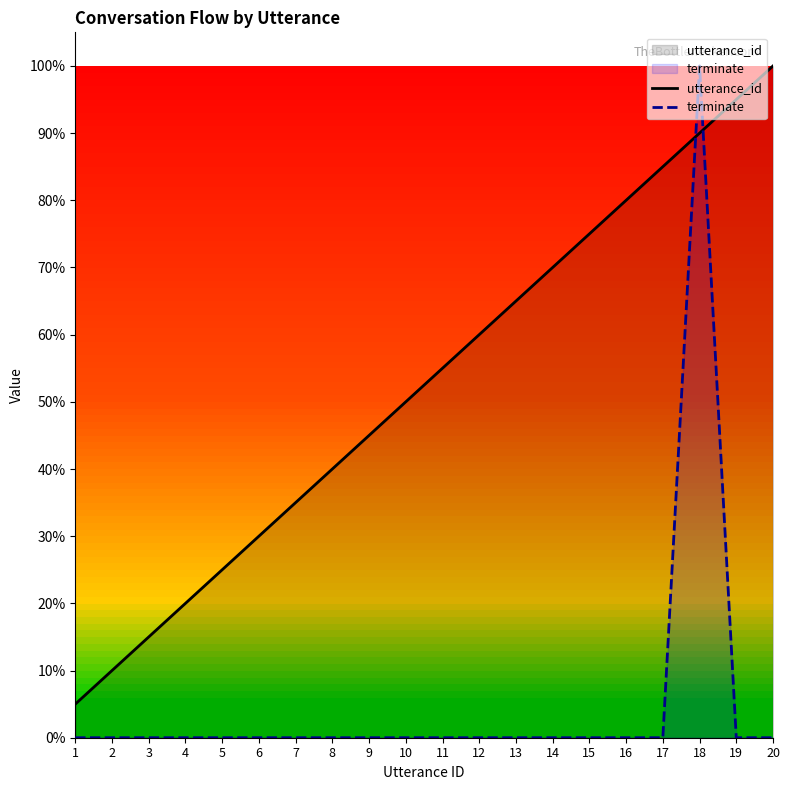

How many lines are shown in the chart?

2